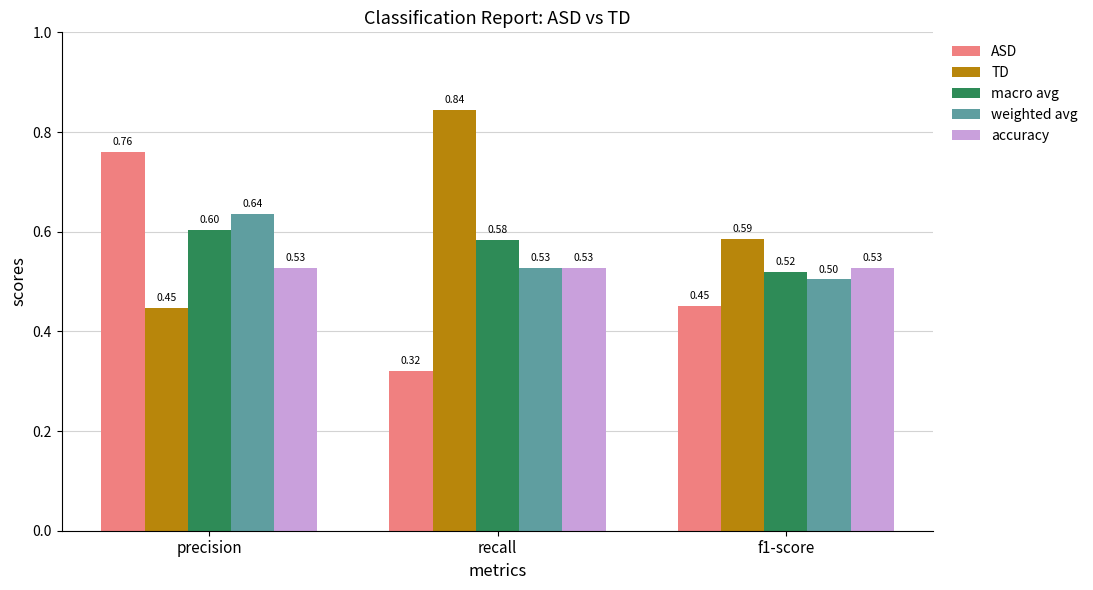

Where is ASD nearest to the value 0?

recall